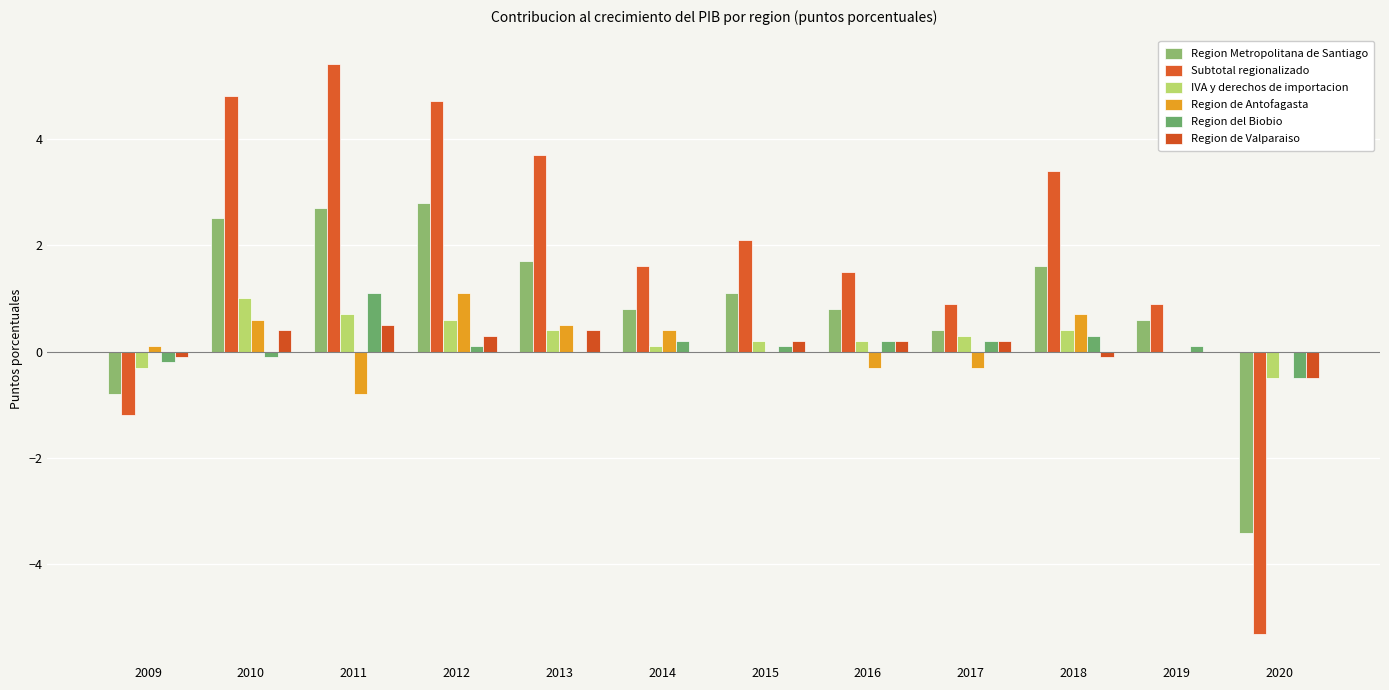

What is the spread (max minus min) of values at 2012?

4.6